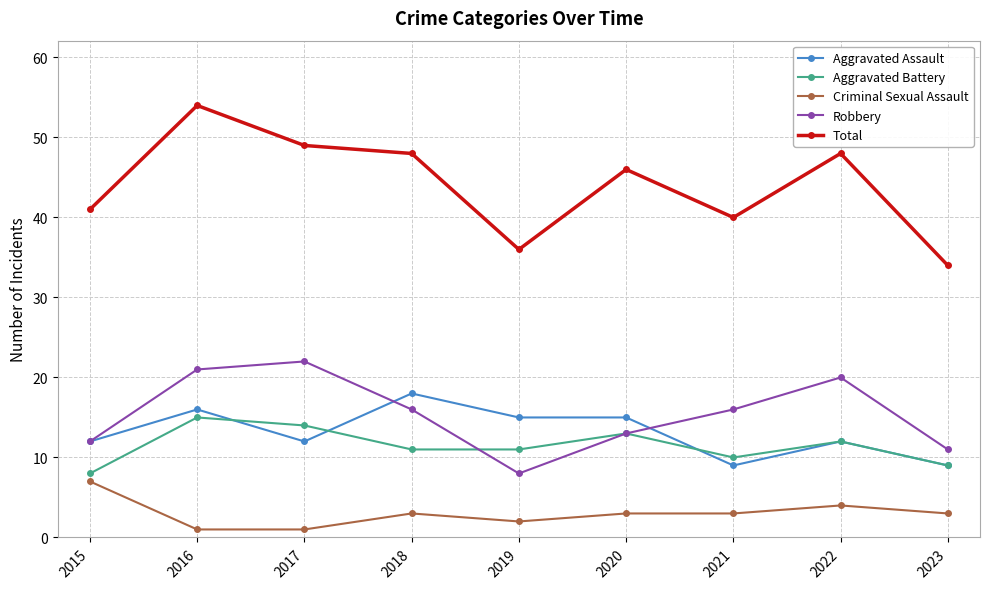

At which category is the sum across all series the highest?

2016